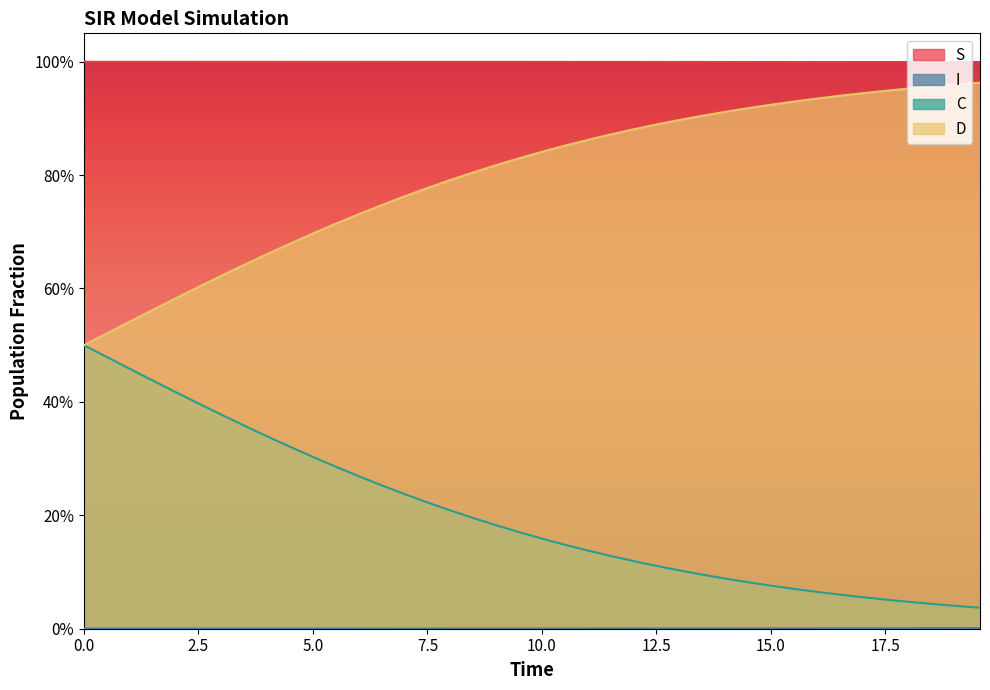

What is the difference between the maximum and minimum values in the C series?

0.5